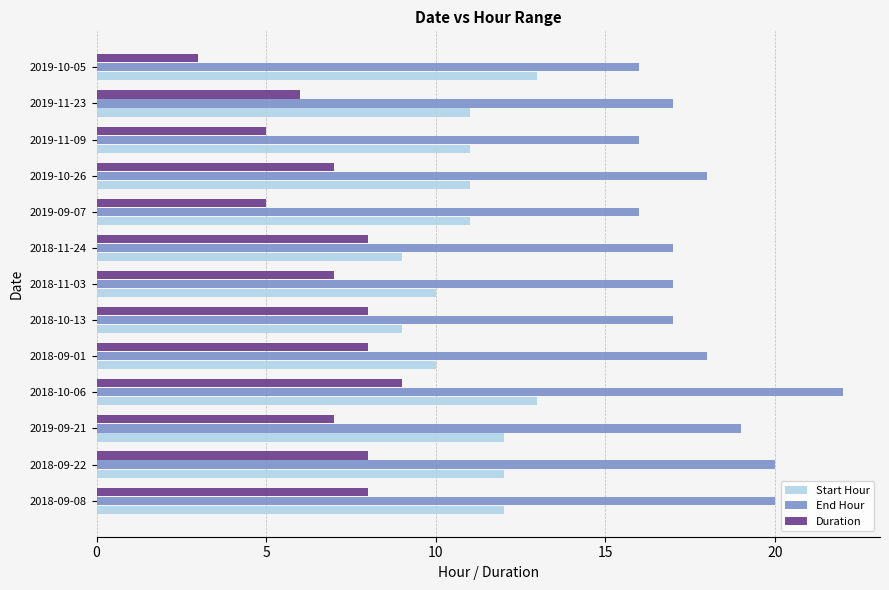

Rank the series at 2018-10-13 from lowest to highest value.

Duration, Start Hour, End Hour